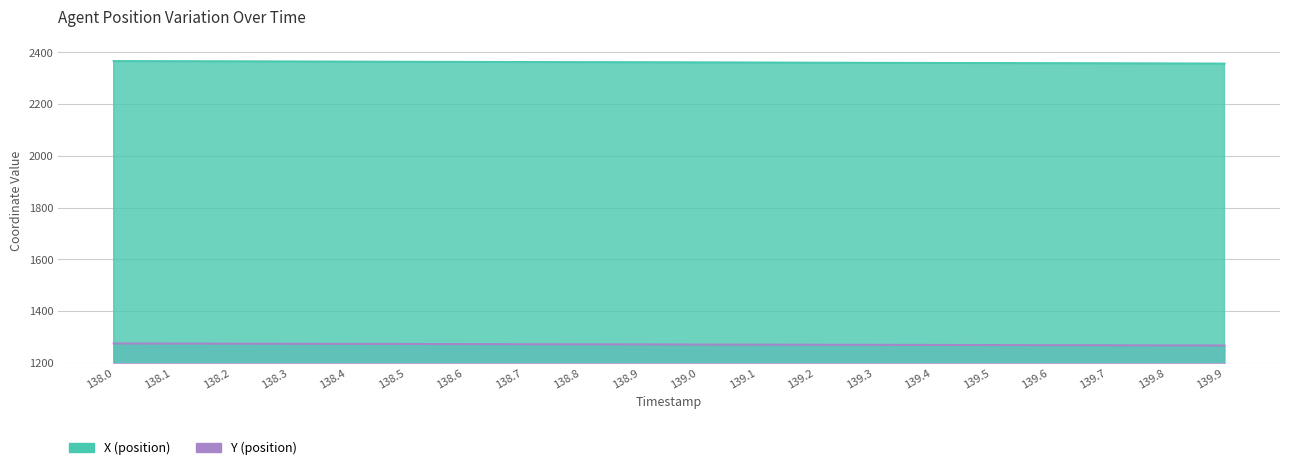

List the labels in order of Y value, largest first.

138.0, 138.1, 138.2, 138.3, 138.4, 138.5, 138.6, 138.7, 138.8, 138.9, 139.0, 139.1, 139.2, 139.3, 139.4, 139.5, 139.6, 139.7, 139.8, 139.9